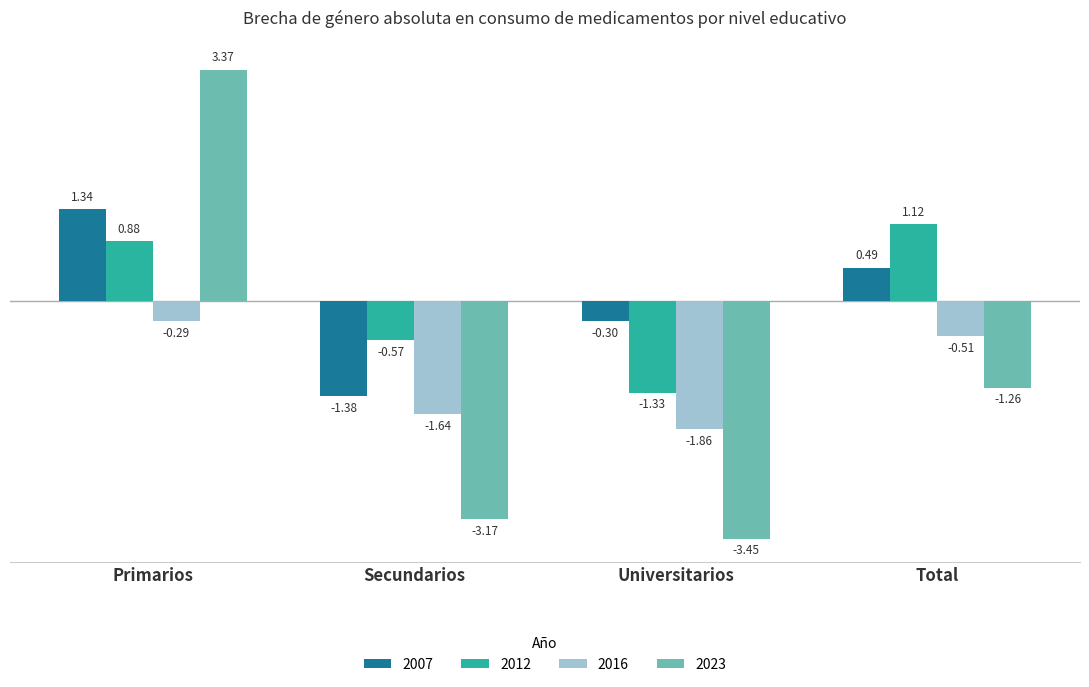

At which category is the sum across all series the highest?

Primarios